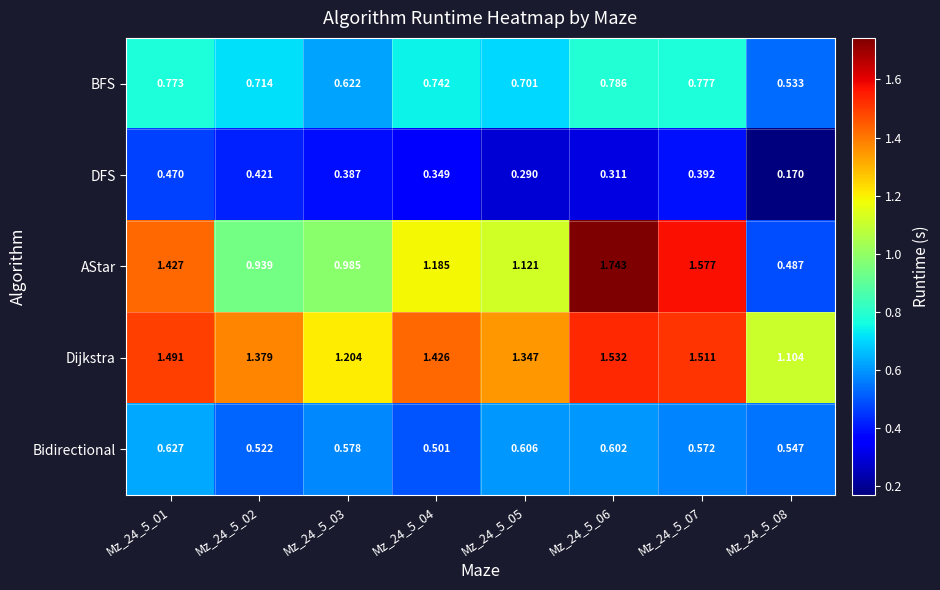

Which series has the largest total across all categories?

Dijkstra